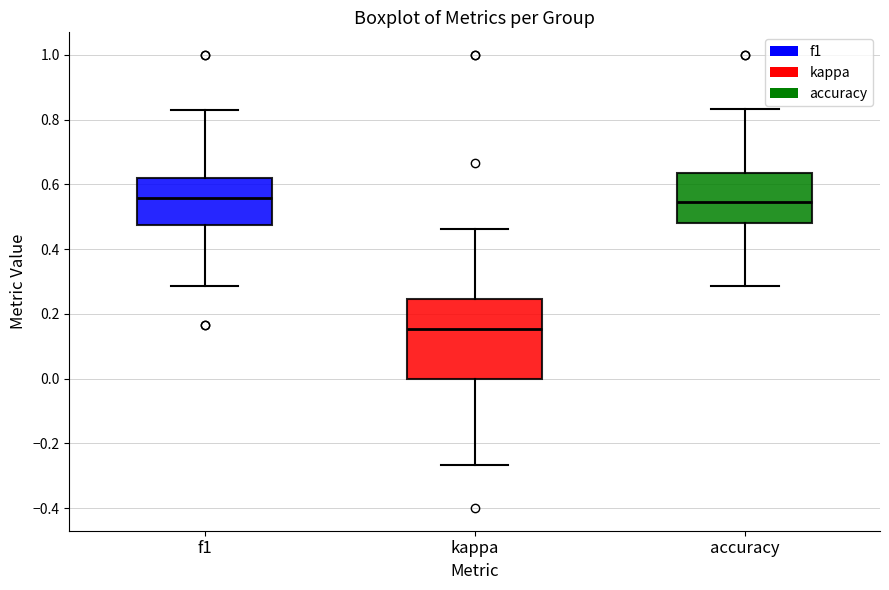

Comparing the boxes themselves (not the whiskers), which one is the tallest?

kappa